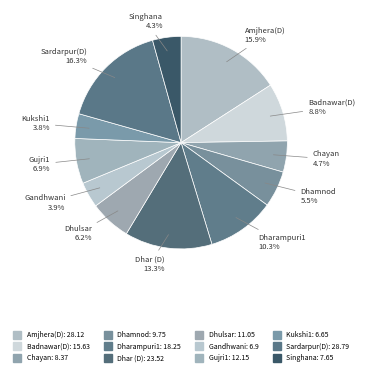

What percentage do Kukshi1 and Chayan together represent?

8.5%